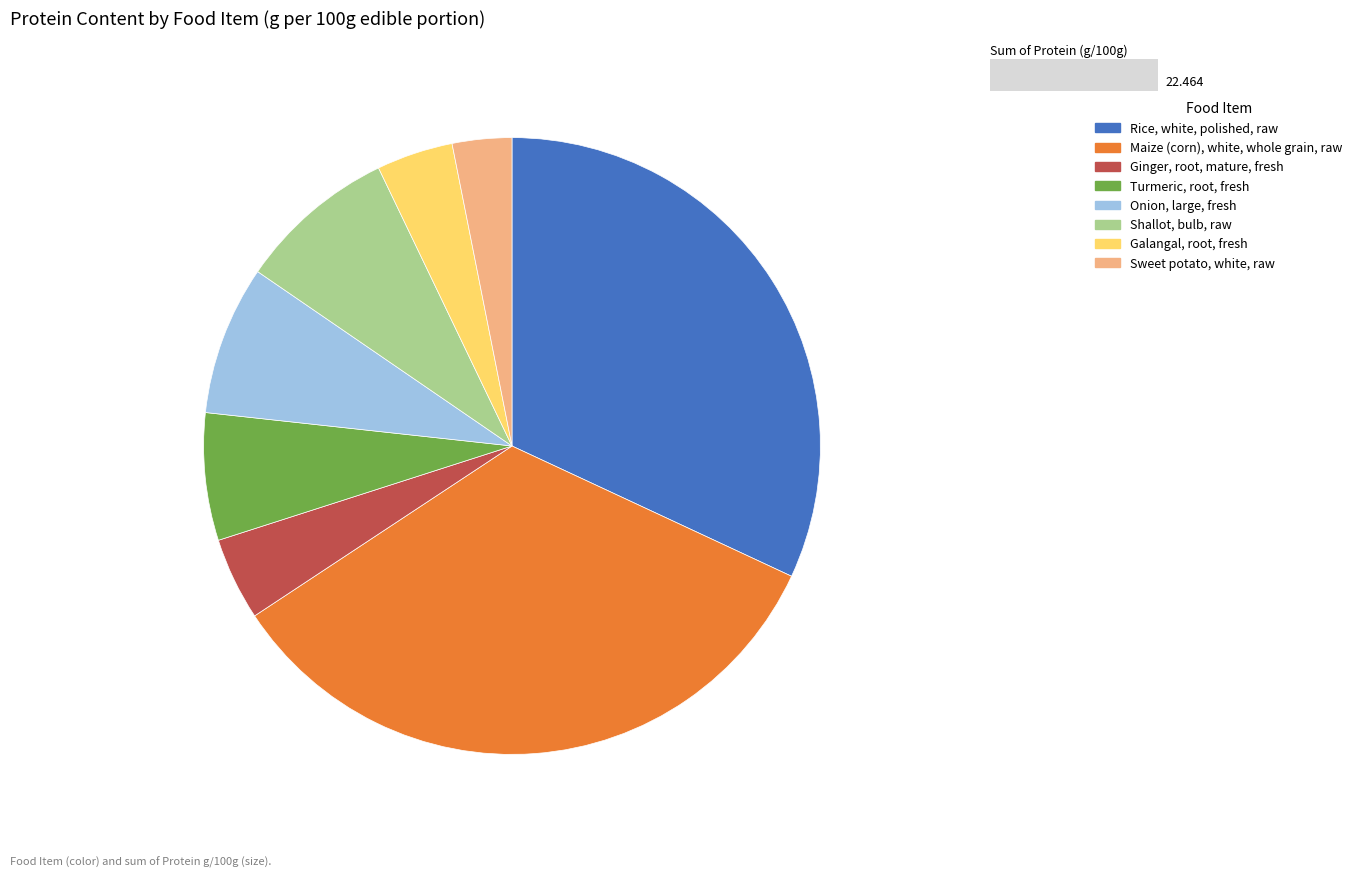

Rank the categories by value from lowest to highest.

Sweet potato, white, raw, Galangal, root, fresh, Ginger, root, mature, fresh, Turmeric, root, fresh, Onion, large, fresh, Shallot, bulb, raw, Rice, white, polished, raw, Maize (corn), white, whole grain, raw